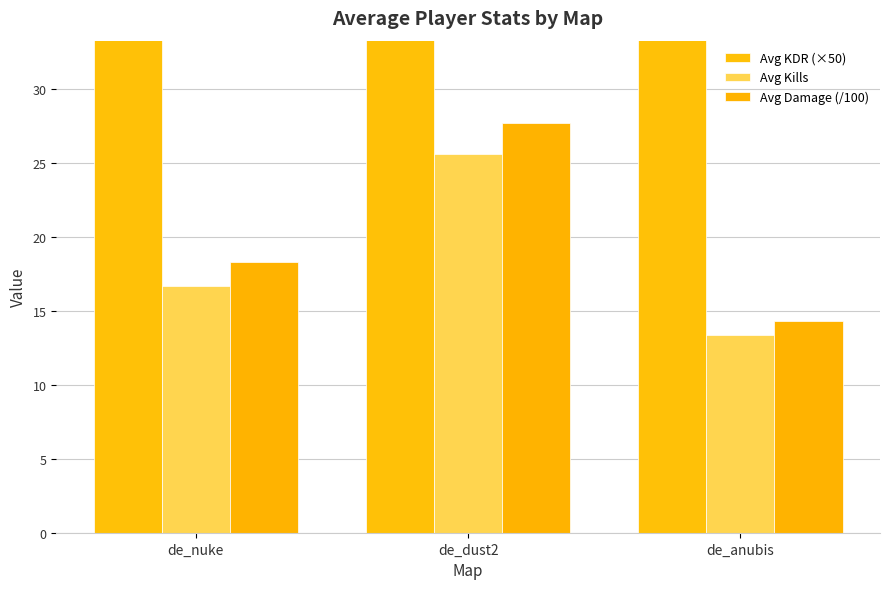

How many groups of bars are there?

3